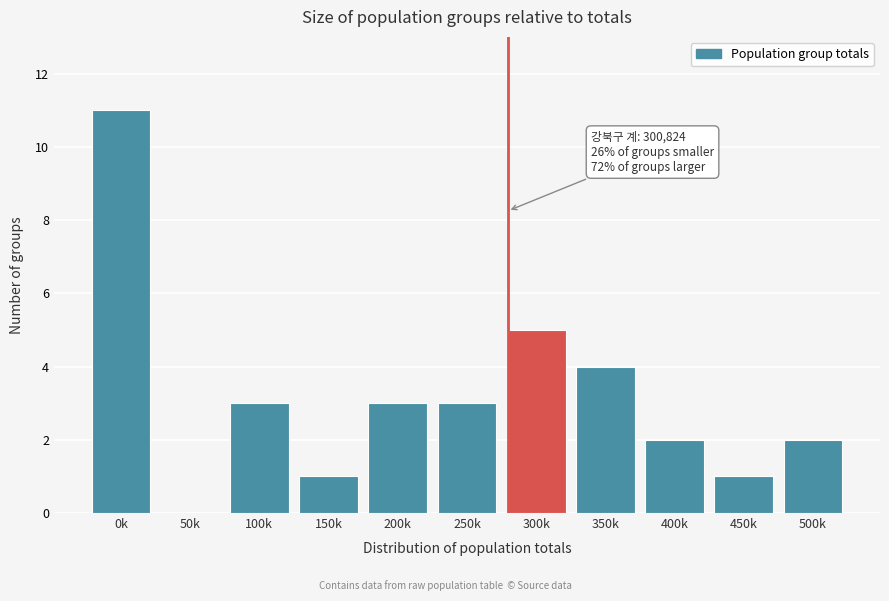

Reading right to left, list all the values displayed in this chart.

500k=2	450k=1	400k=2	350k=4	300k=5	250k=3	200k=3	150k=1	100k=3	50k=0	0k=11